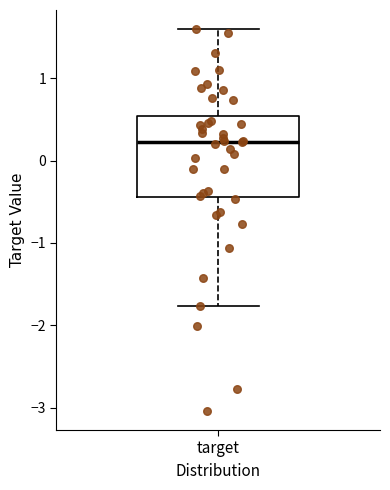

Where is the lower edge of the box for target on the y-axis? The values are not printed on the chart, so give them approximately, as read against the axis.

-0.4